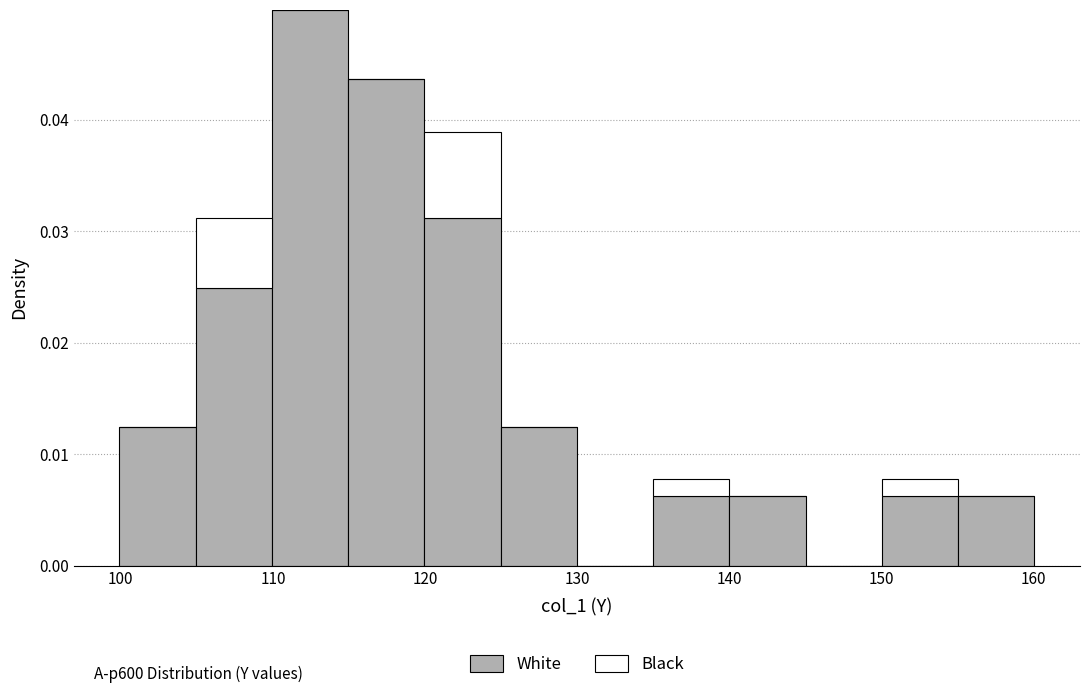

Which range on the x-axis has the tallest stacked bar (by total height)?

110 to 115